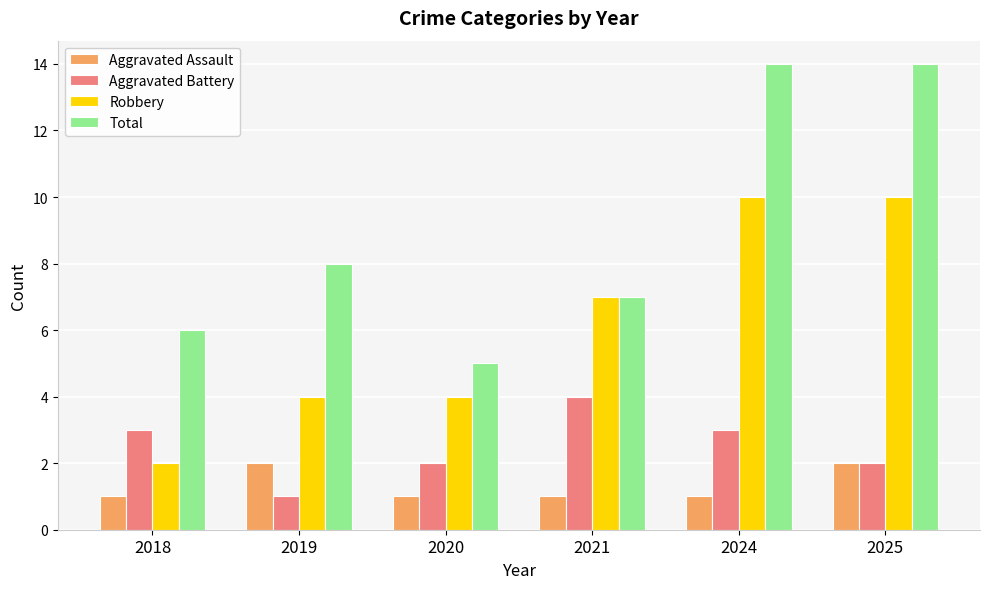

What is the difference between the second highest and minimum values in the Total series?

9